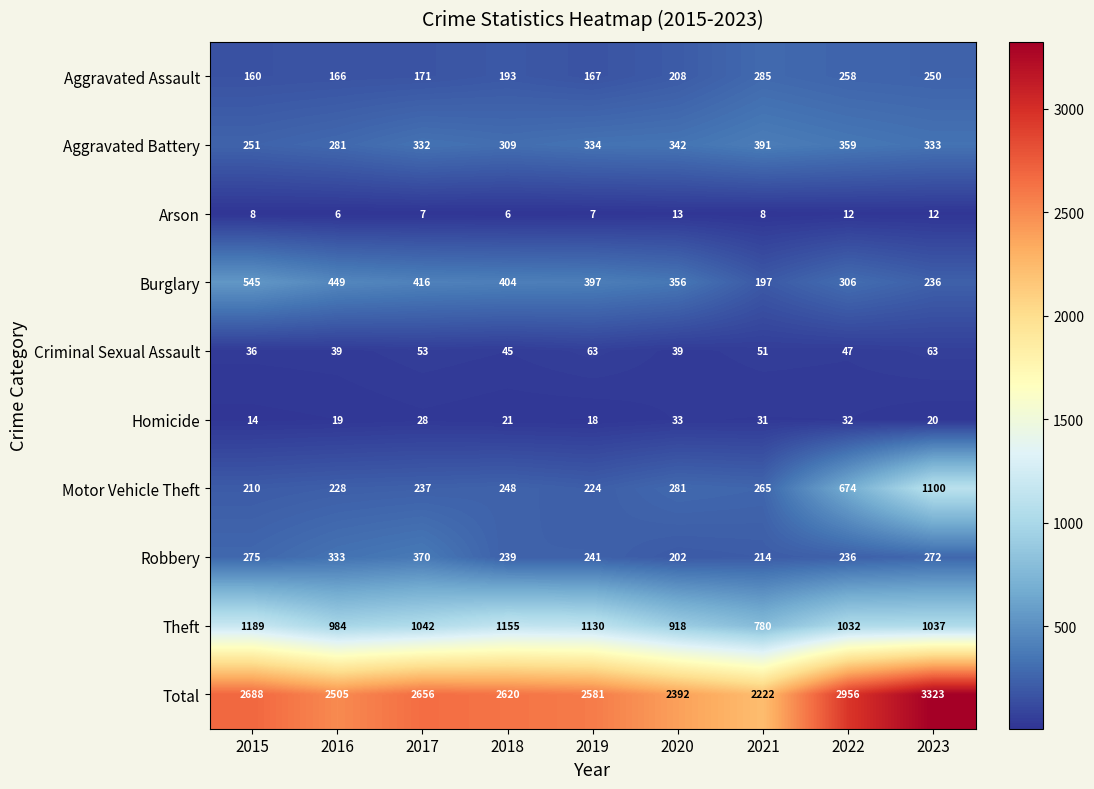

What is the average value of the Arson series?

9